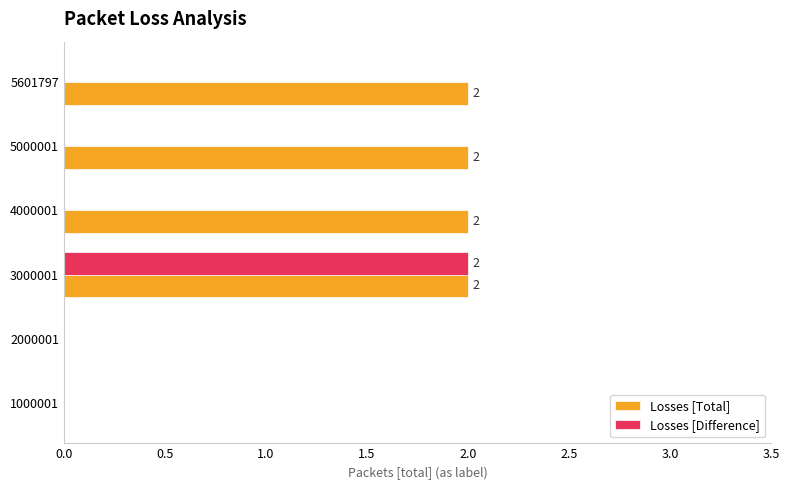

At which category is the sum across all series the highest?

3000001